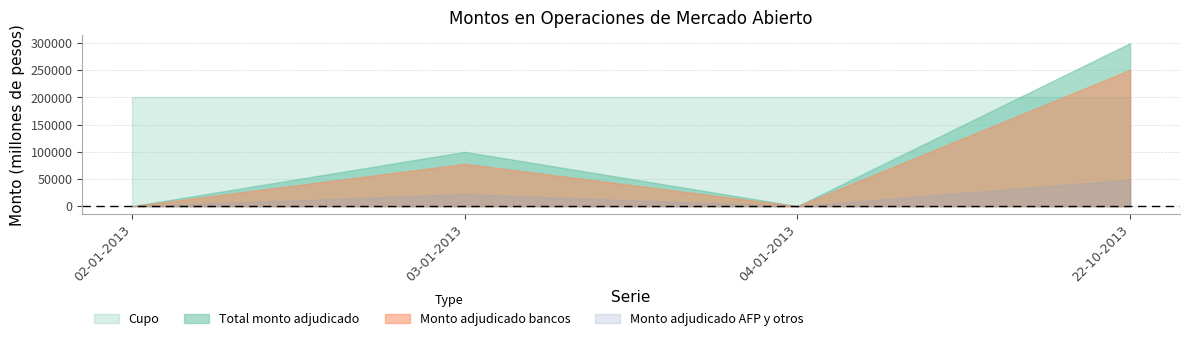

List the series in order of their peak value, highest first.

Total monto adjudicado, Monto adjudicado bancos, Cupo, Monto adjudicado AFP y otros